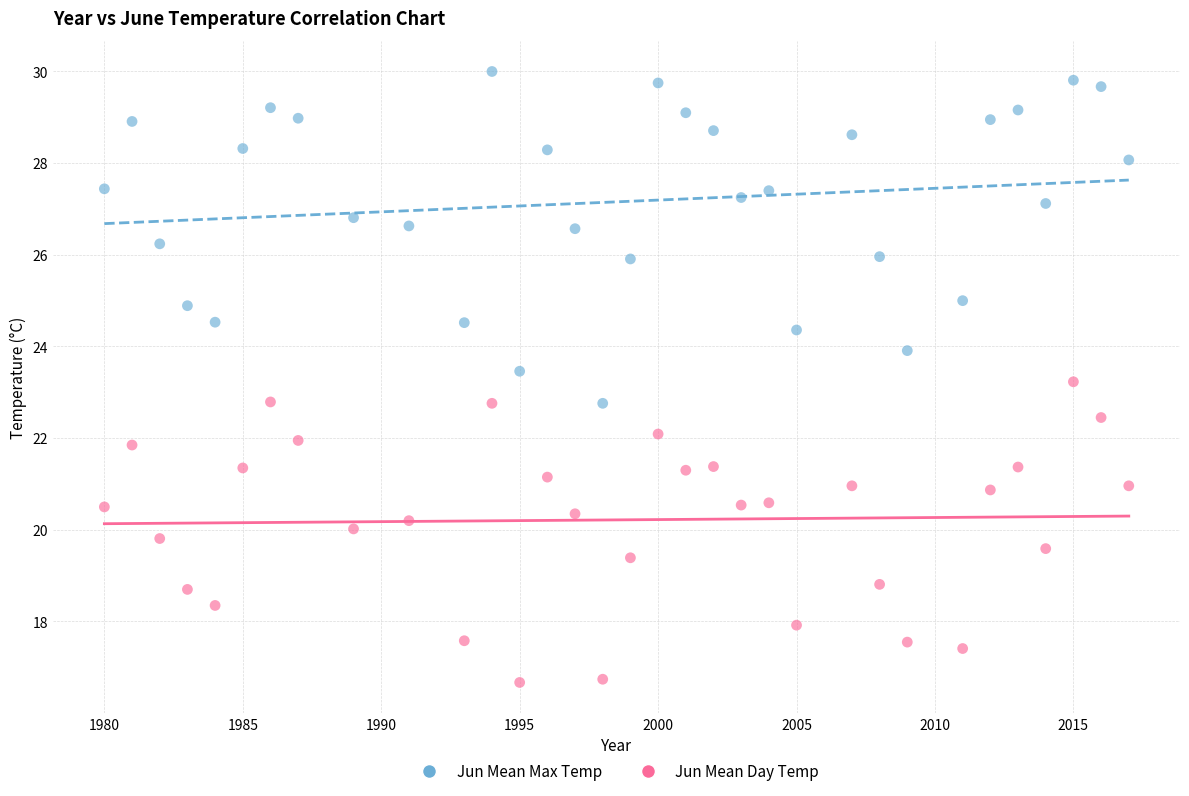

What are all the series names shown in the legend?

Jun Mean Max Temp, Jun Mean Day Temp